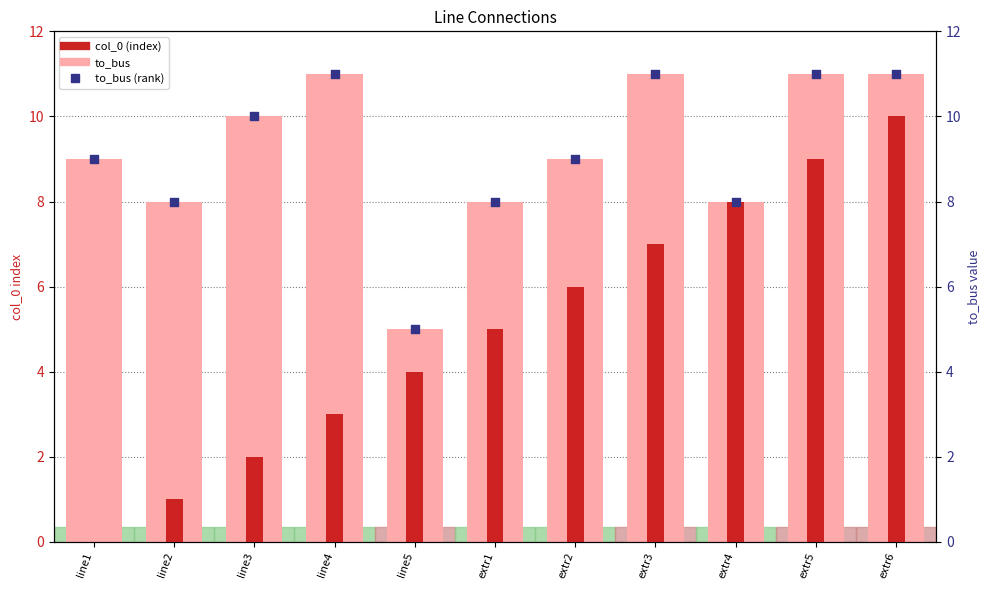

Which series contains the highest Y value?

to_bus